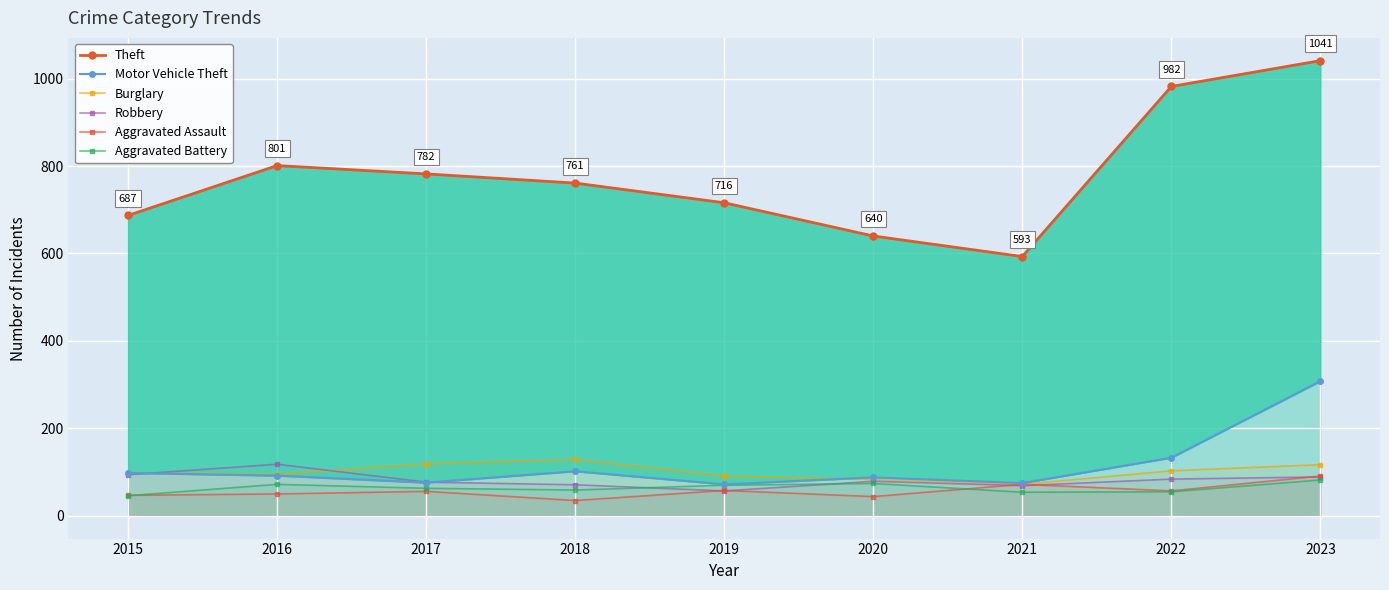

Count the number of data series in this chart.

6